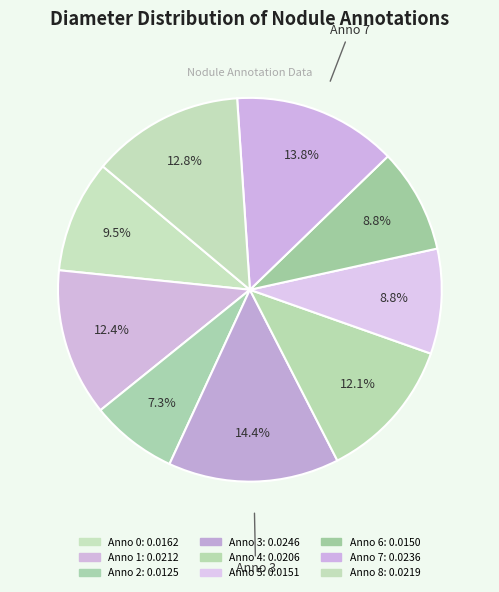

How many slices are in this pie chart?

9